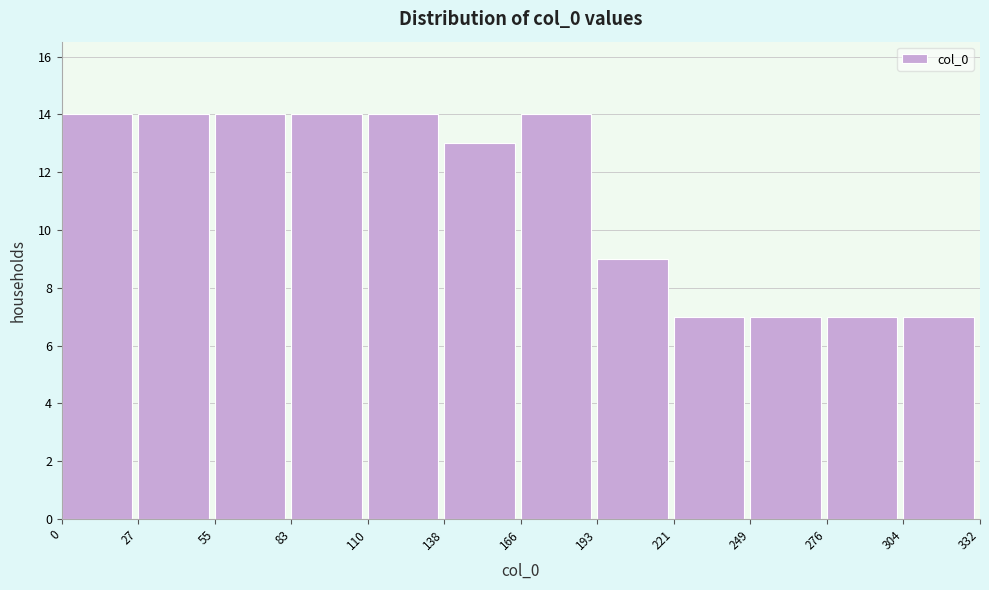

Reading left to right, transcribe this chart: for each bar, give the range it covers on the x-axis and its height. The values are not printed on the chart, so give them approximately, as read against the axis.

0 to 27: 14
27 to 55: 14
55 to 83: 14
83 to 110: 14
110 to 138: 14
138 to 166: 13
166 to 193: 14
193 to 221: 9
221 to 249: 7
249 to 276: 7
276 to 304: 7
304 to 332: 7